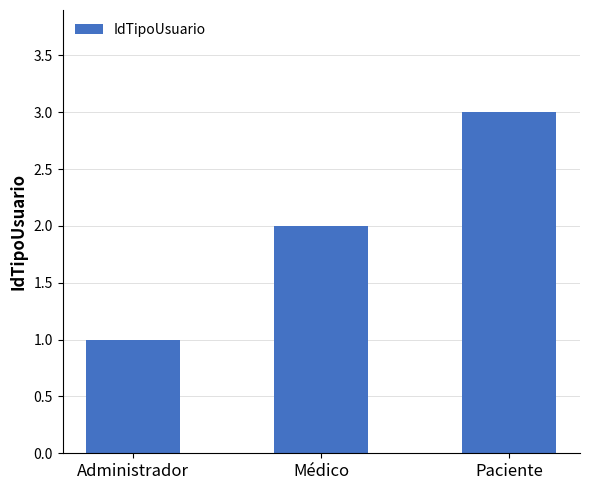

How many values are between 1 and 3?

3